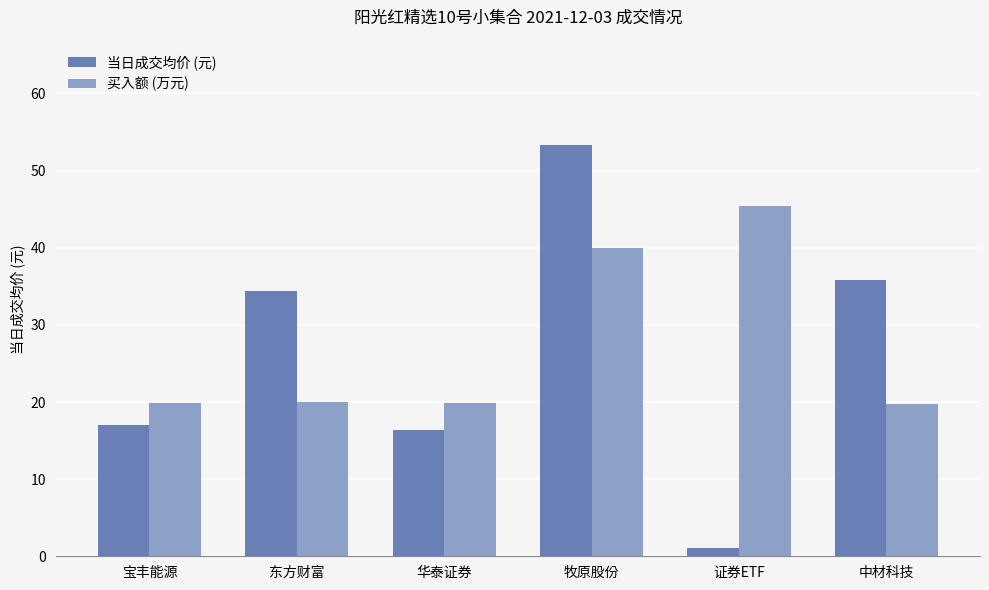

Which series changed the most between 牧原股份 and 中材科技?

买入额 (万元)